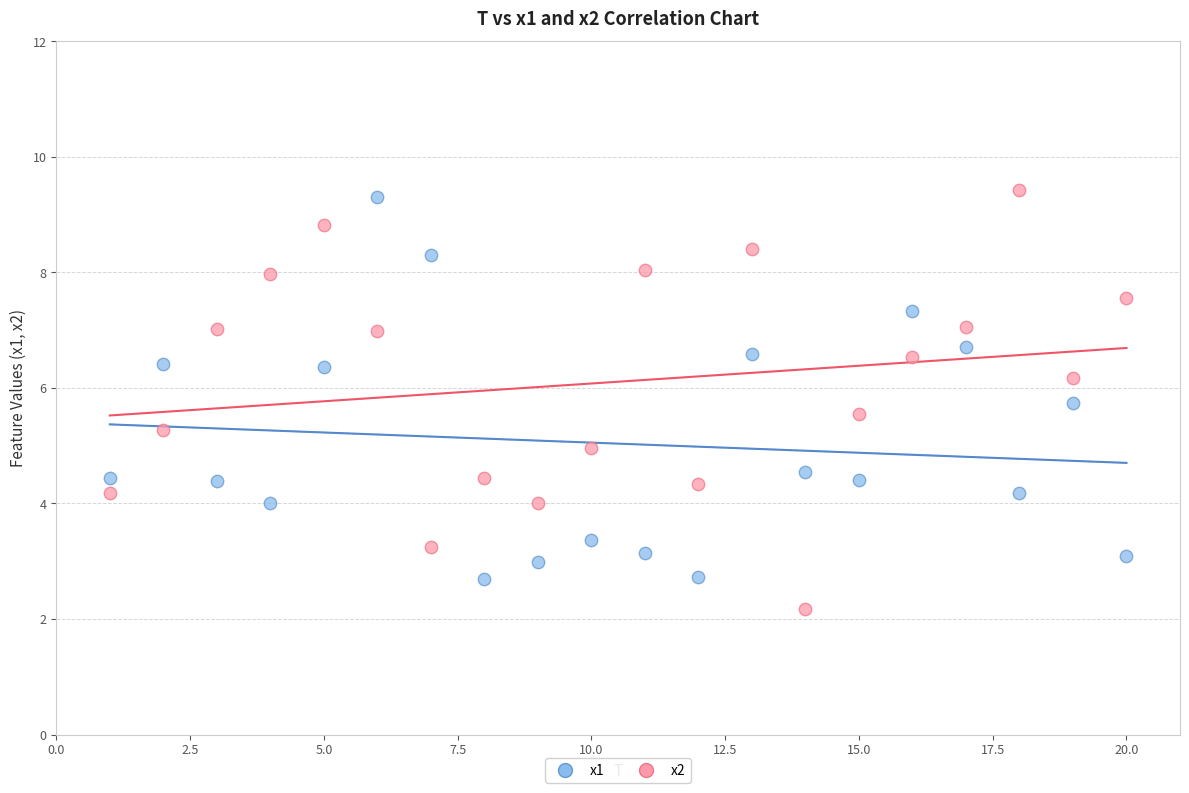

Which series has the largest Y range (max minus min)?

x2